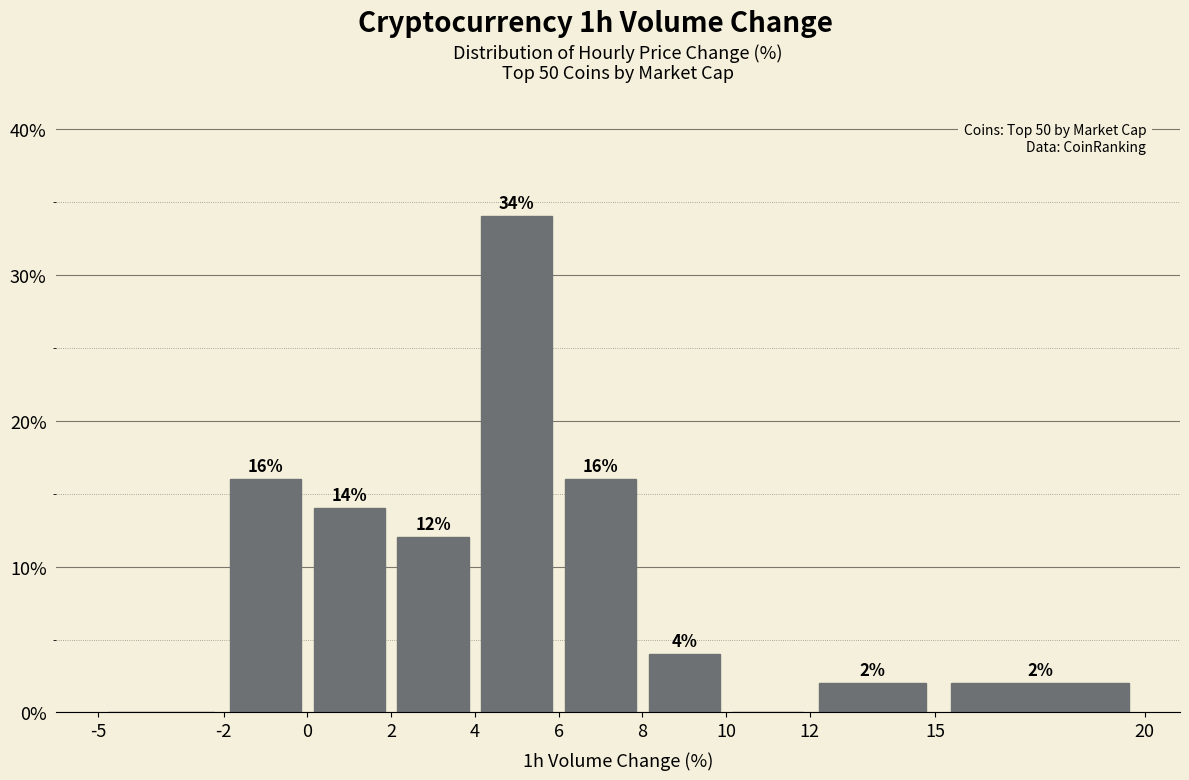

Over which range of the x-axis is the bar tallest?

4 to 6